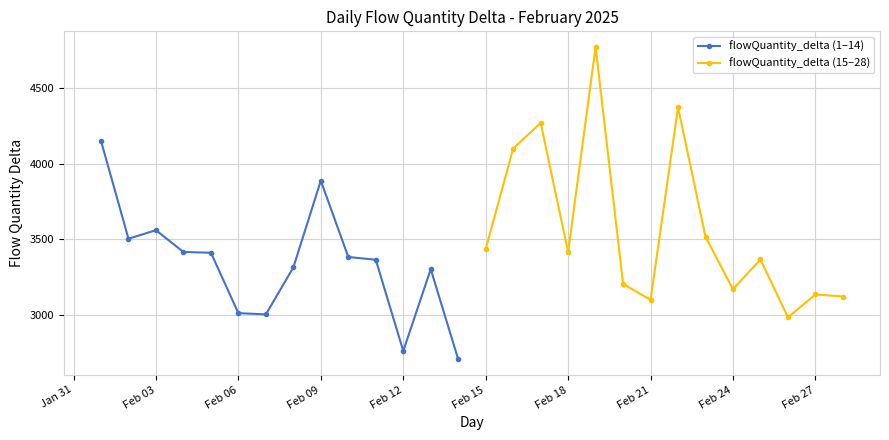

What is the difference between the maximum and minimum values in the flowQuantity_delta (15–28) series?

1792.2